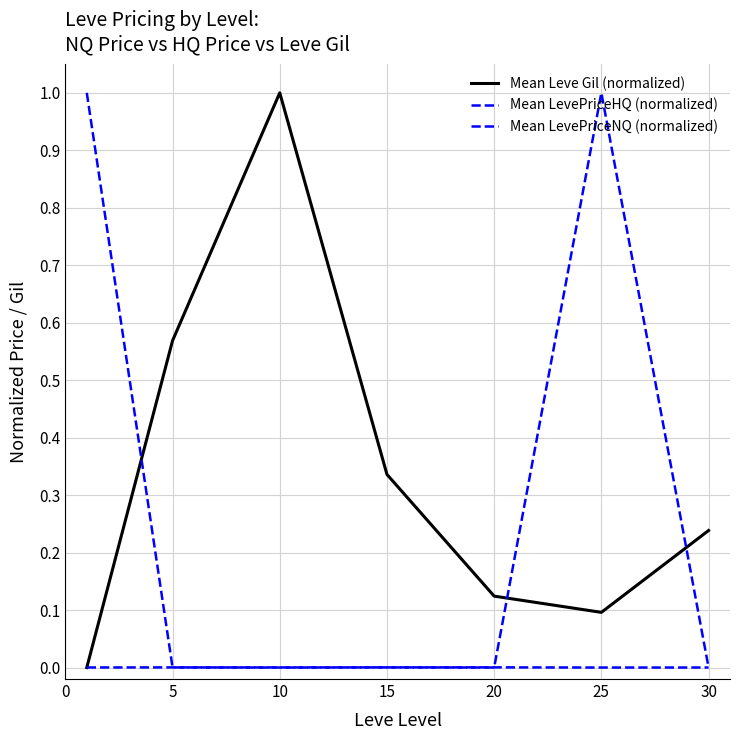

What is the sum of all Mean LevePriceNQ (normalized) values?

1.0